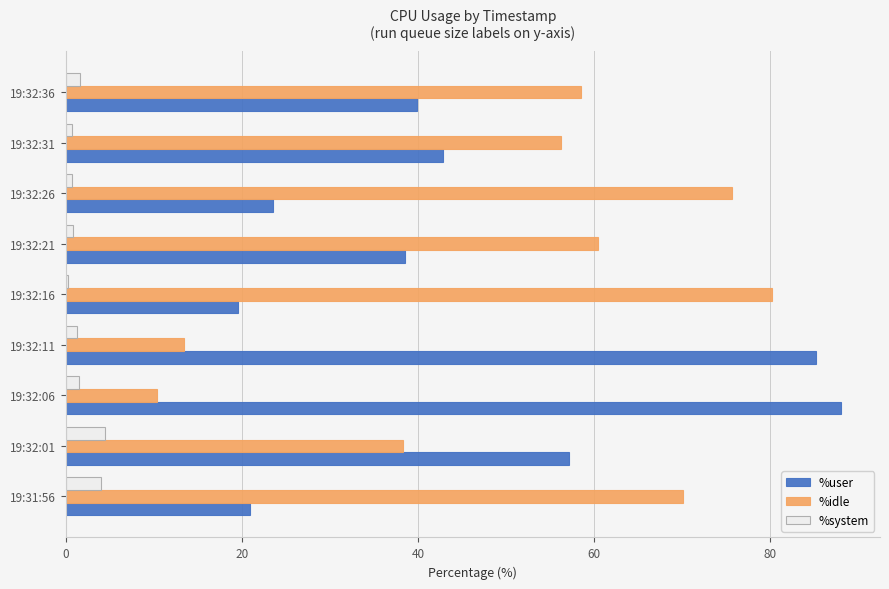

What are all the series names shown in the legend?

%user, %idle, %system